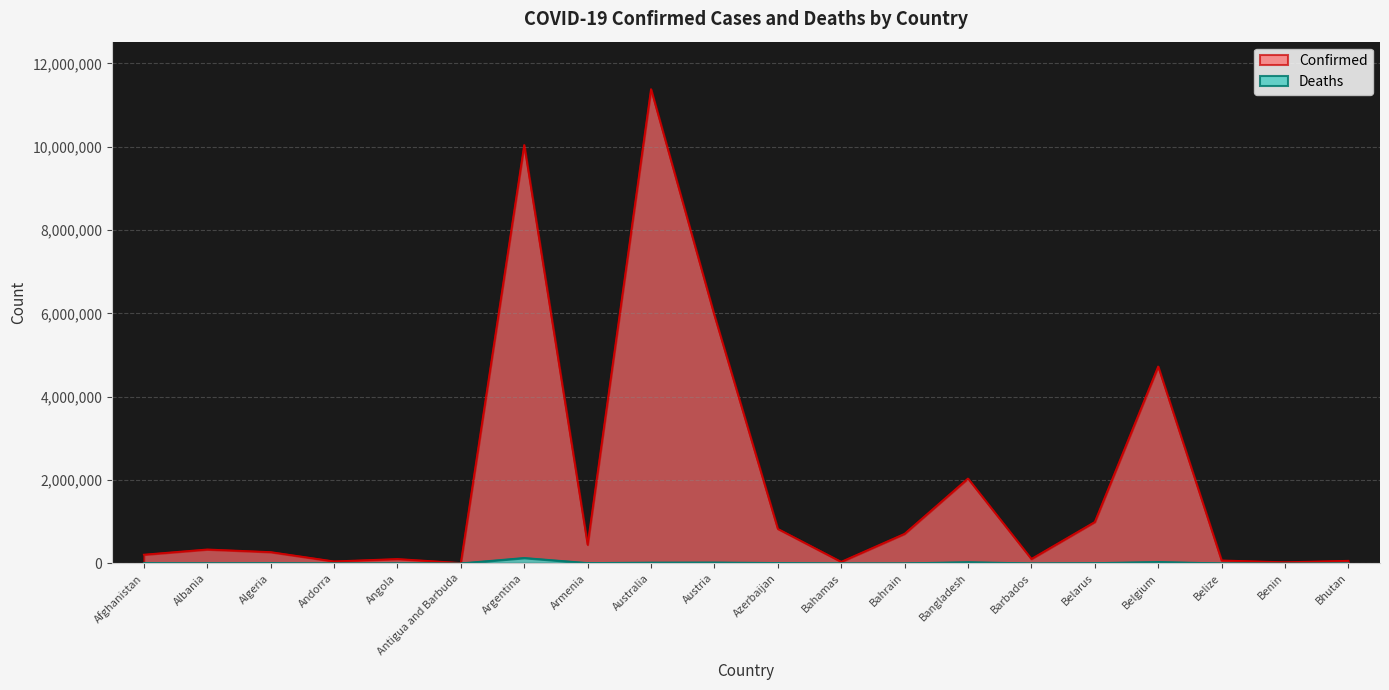

What value does the Confirmed series have at Azerbaijan?

828819